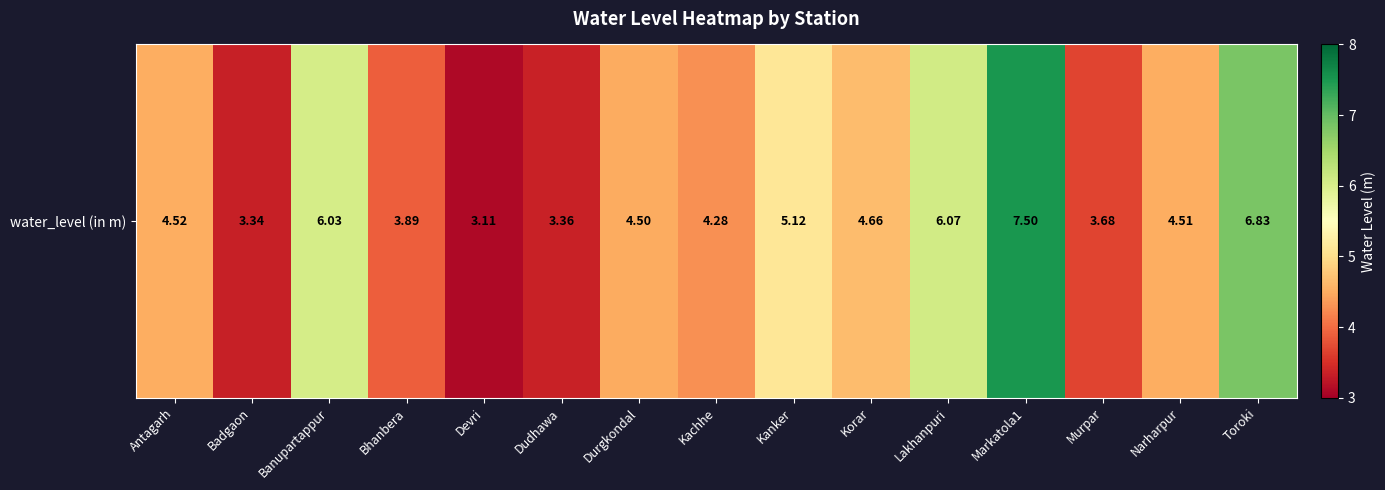

Rank the categories by value from lowest to highest.

Devri, Badgaon, Dudhawa, Murpar, Bhanbera, Kachhe, Durgkondal, Narharpur, Antagarh, Korar, Kanker, Banupartappur, Lakhanpuri, Toroki, Markatola1